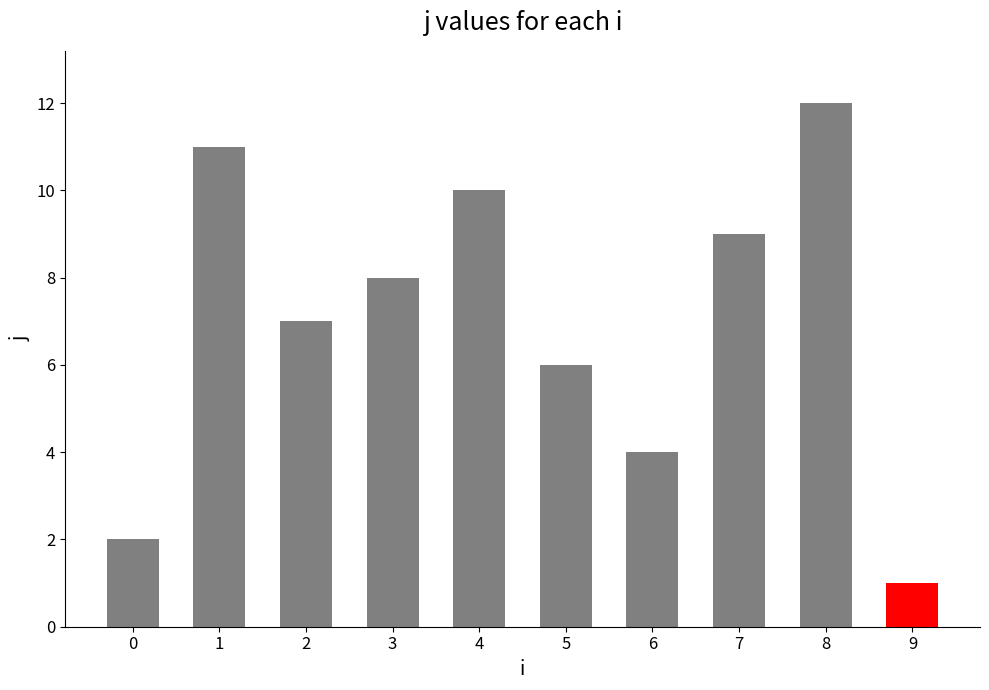

Count the number of categories in the chart.

10